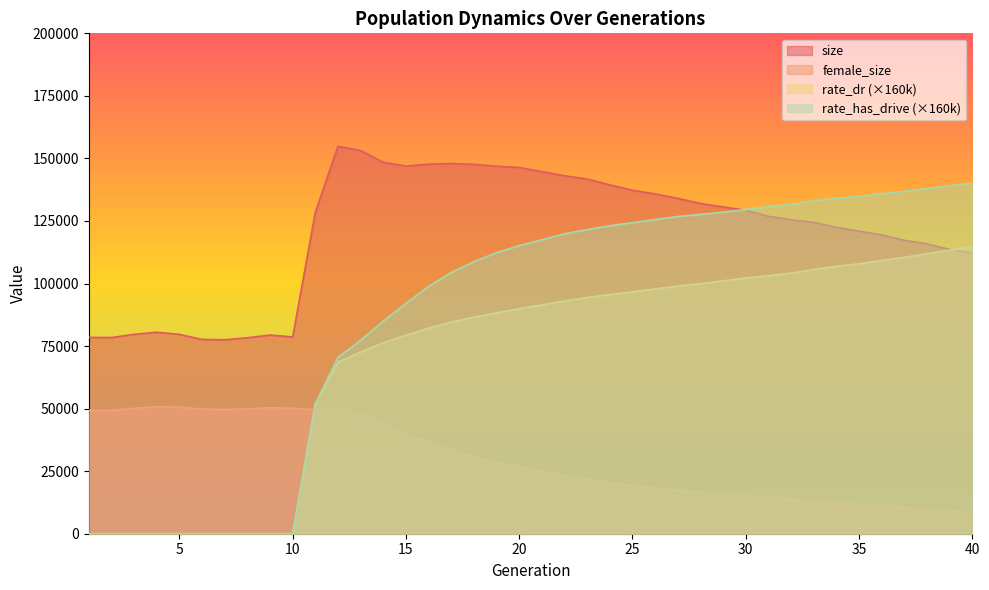

Which series has the largest range (max minus min)?

rate_has_drive (×160k)